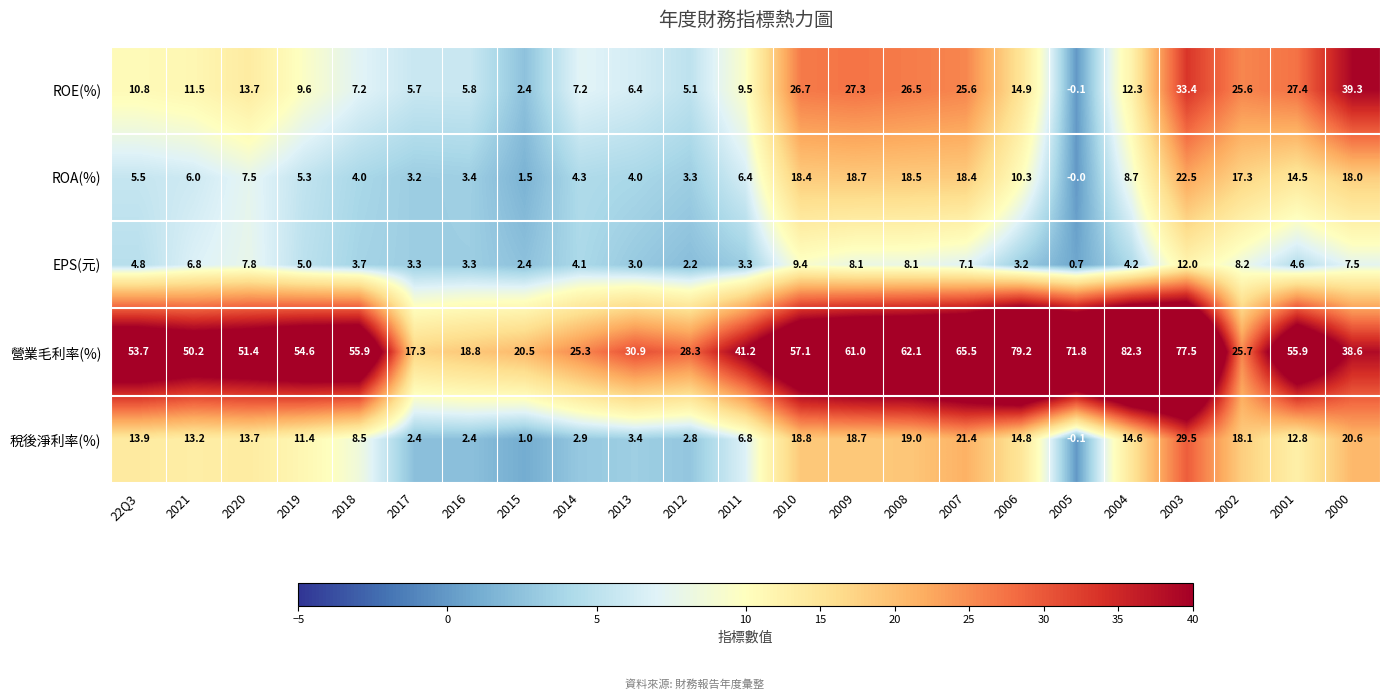

Is it true that EPS(元) equals 2.8 at 2014?

False